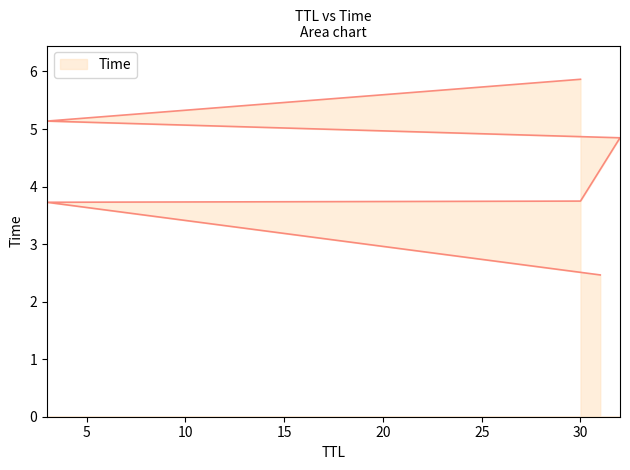

How many data points are less than 4?

3